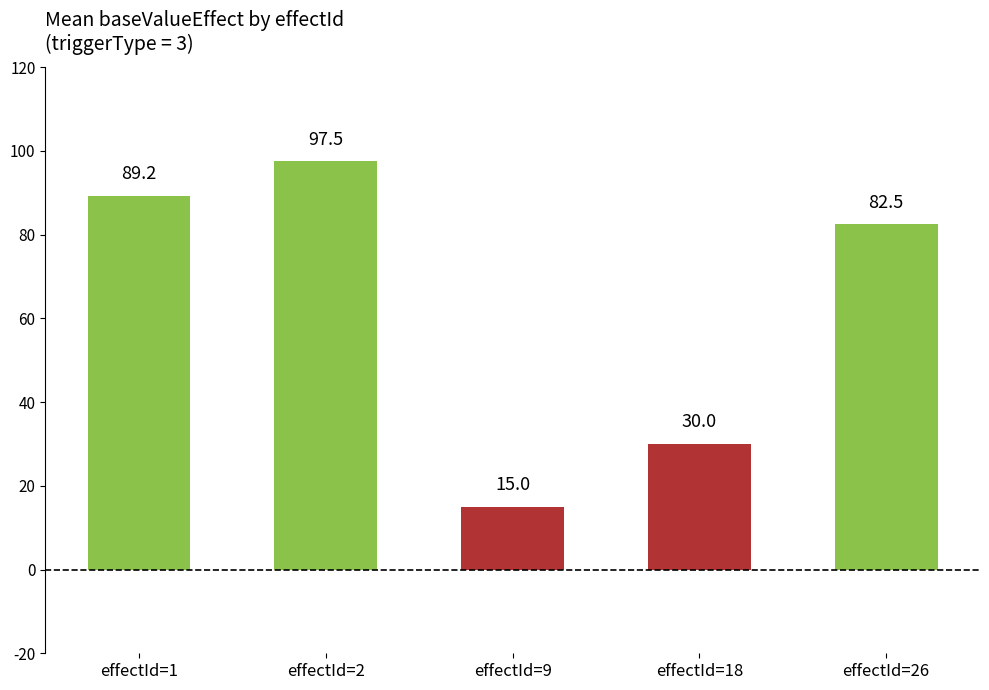

How many bars are there in total?

5